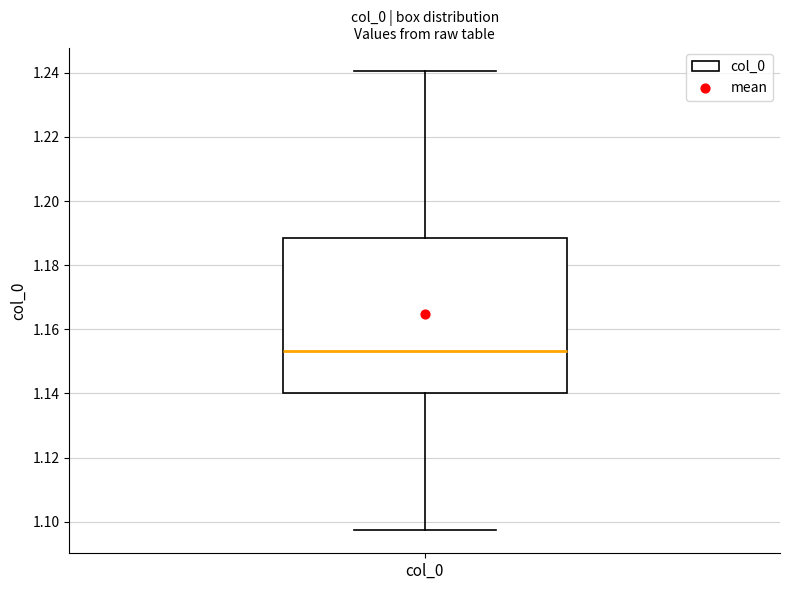

Where is the lower edge of the box for col_0 on the y-axis? The values are not printed on the chart, so give them approximately, as read against the axis.

1.140